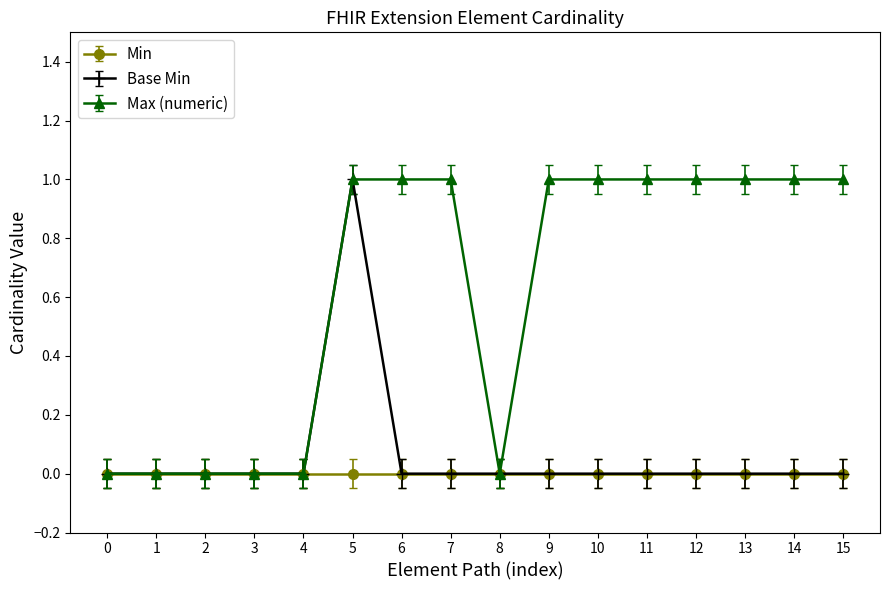

True or false: Base Min has a value of 0 at 10.

True